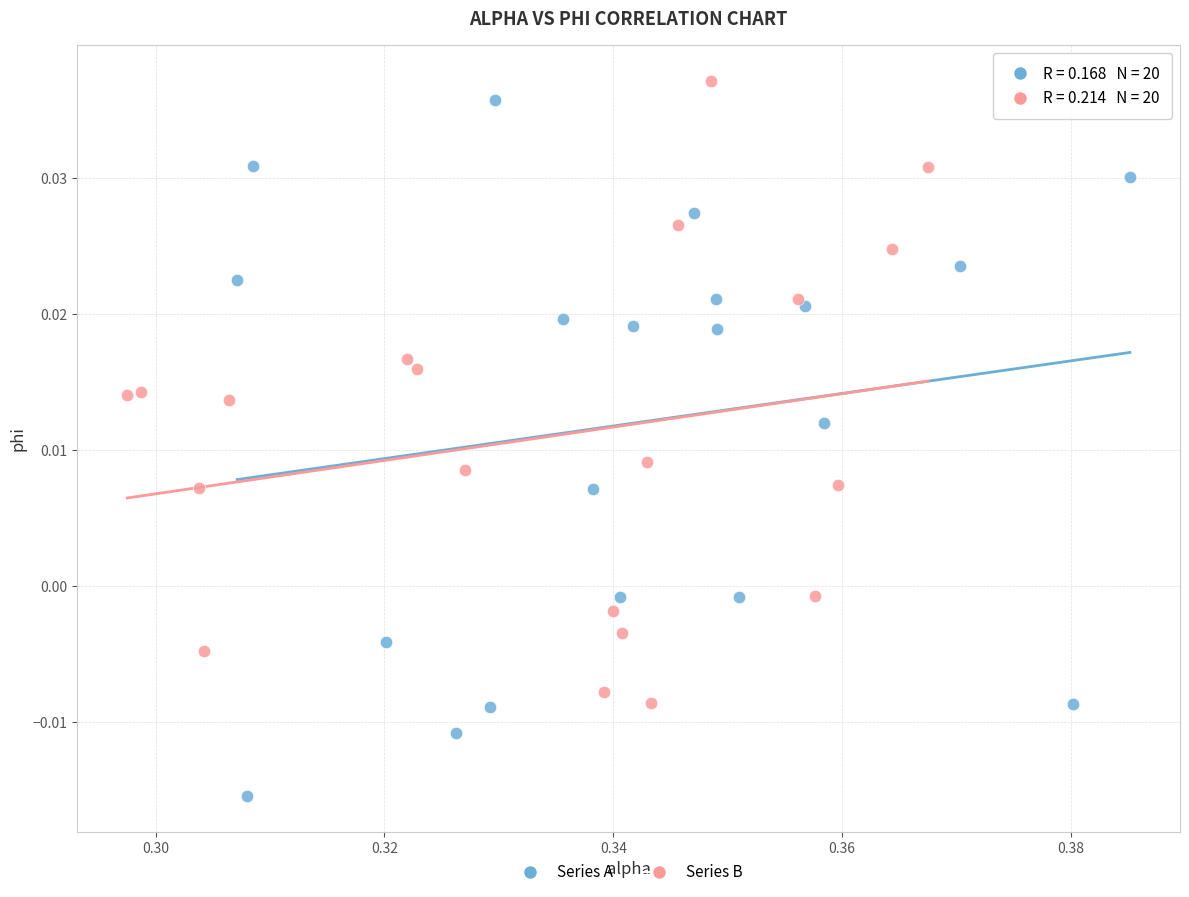

Which series contains the lowest Y value?

Series A